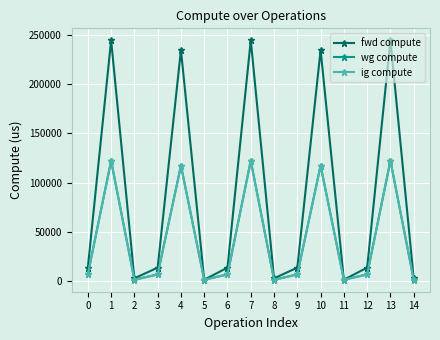

True or false: fwd compute has a value of 145104.0 at 1.

False